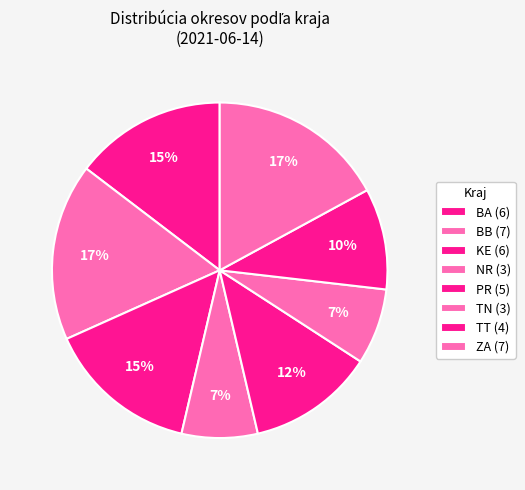

Count the number of slices in the pie.

8